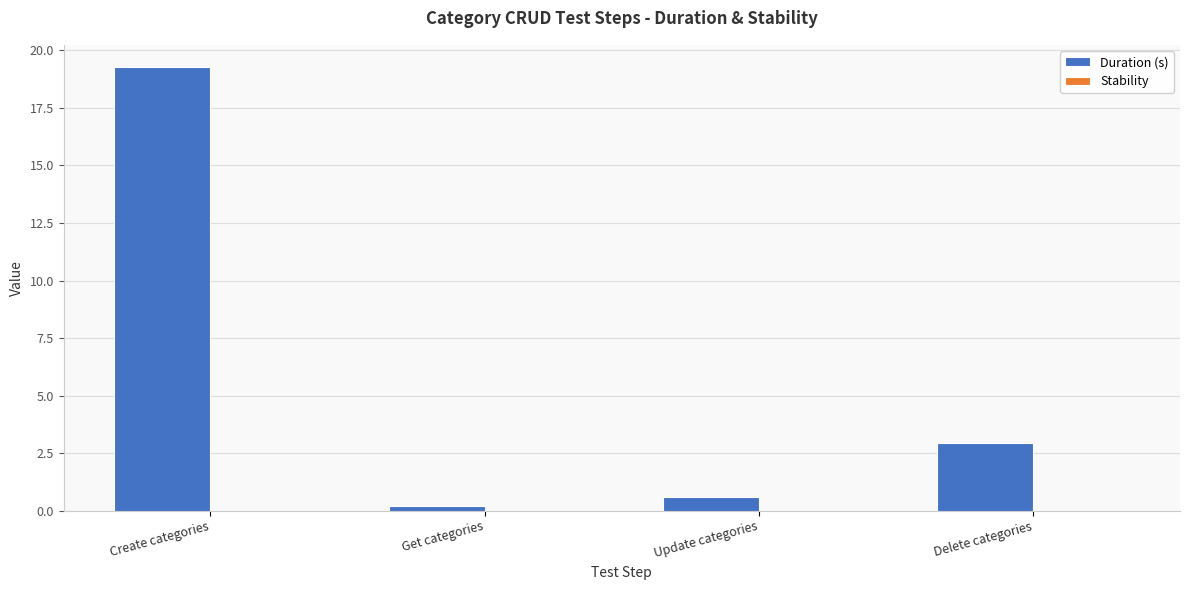

What is the difference between the values at Create categories and Update categories?

18.7